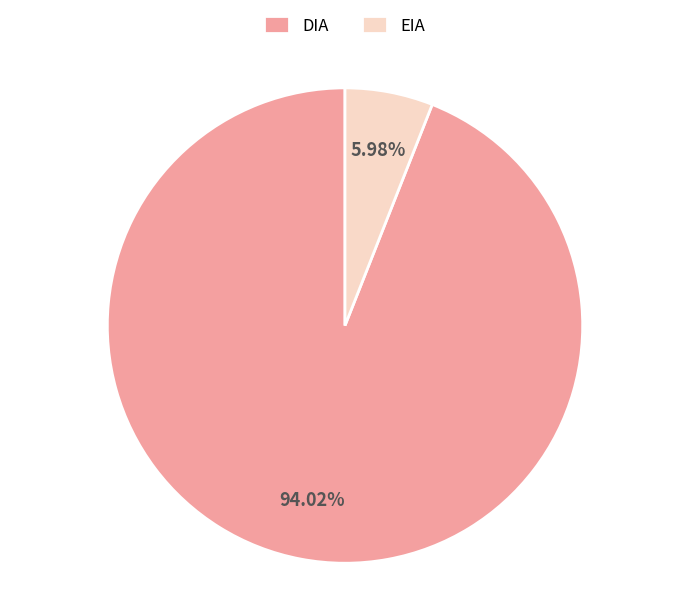

Is there any slice that represents more than half of the pie?

Yes